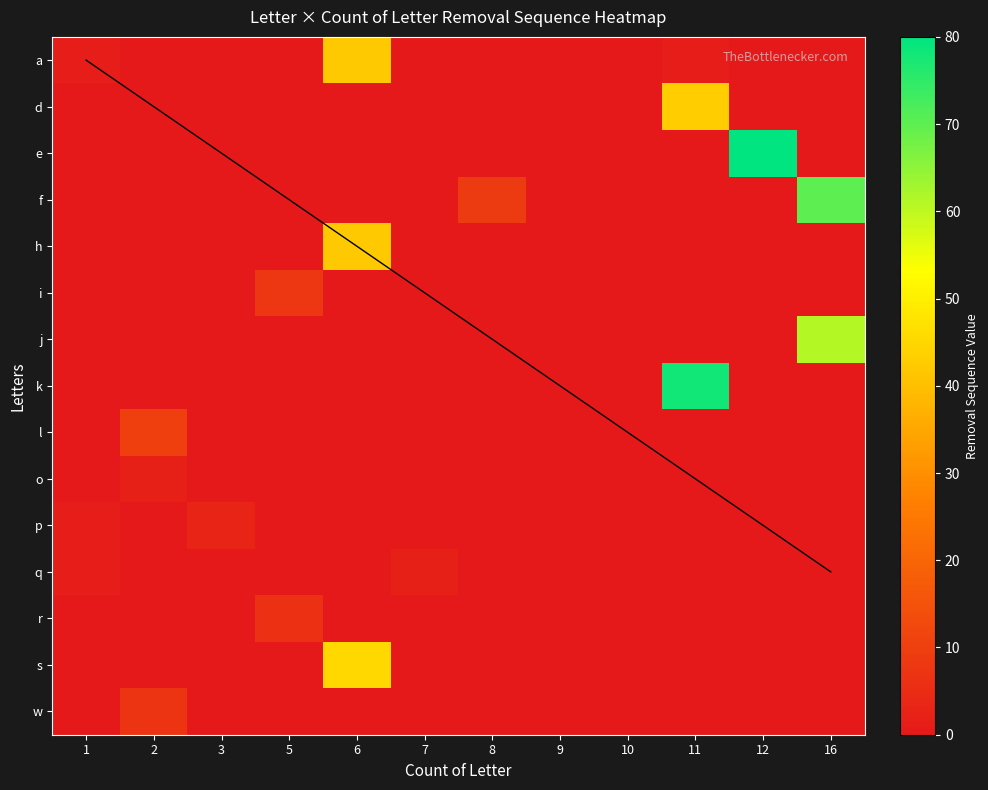

Is the value of l at 8 greater than the value of a at 8?

No